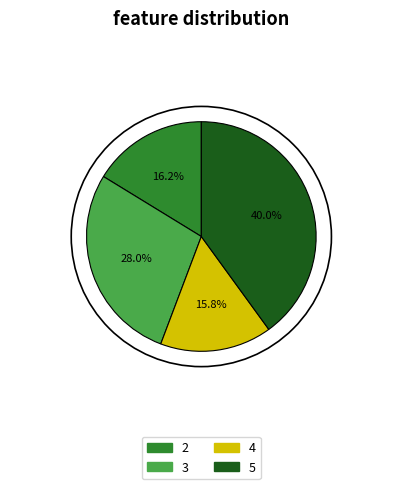

What percentage is the 5 slice, to the nearest percent?

40%